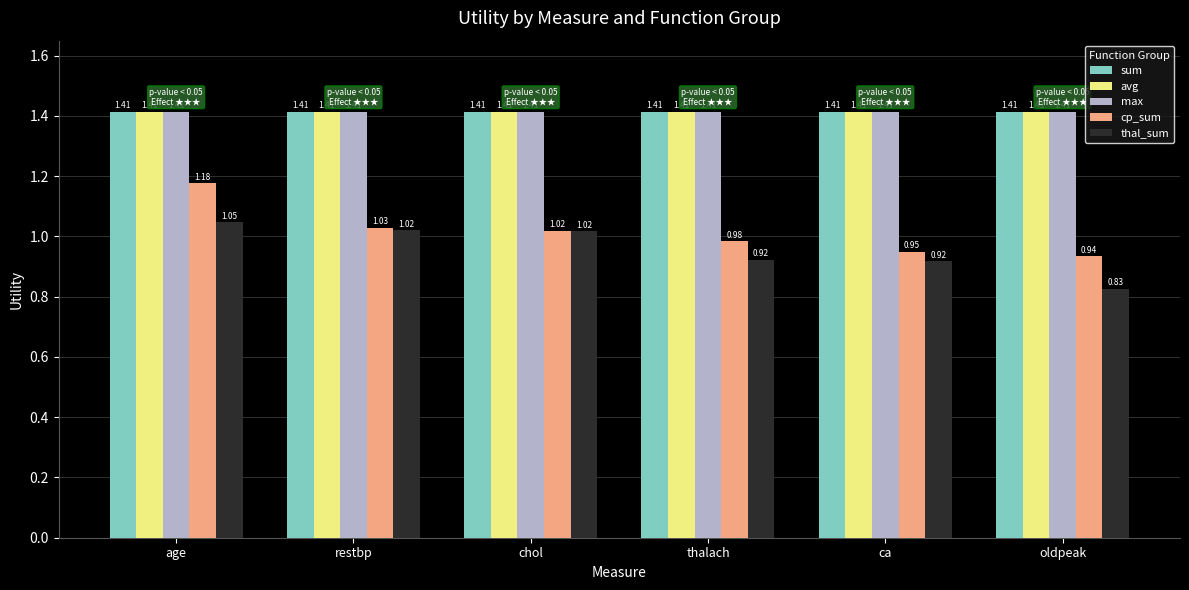

Which series has the widest spread of values?

cp_sum